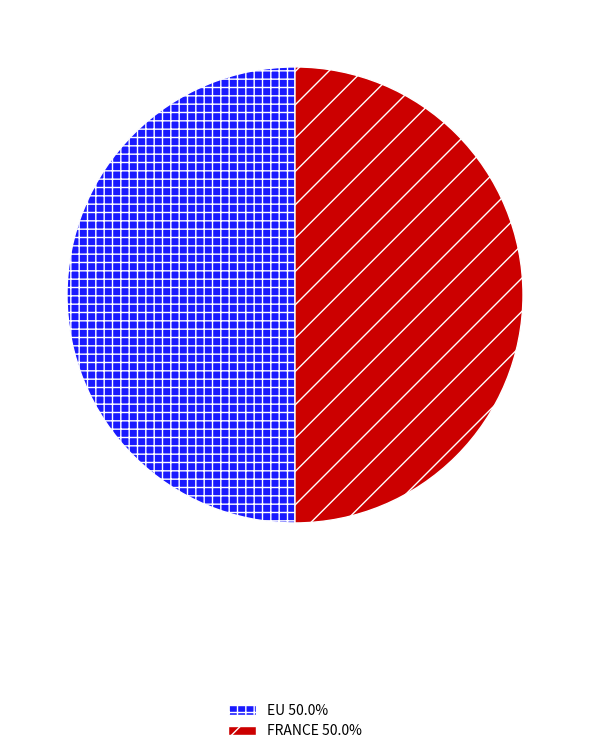

Combined, do EU 50.0% and FRANCE 50.0% account for over 50%?

Yes